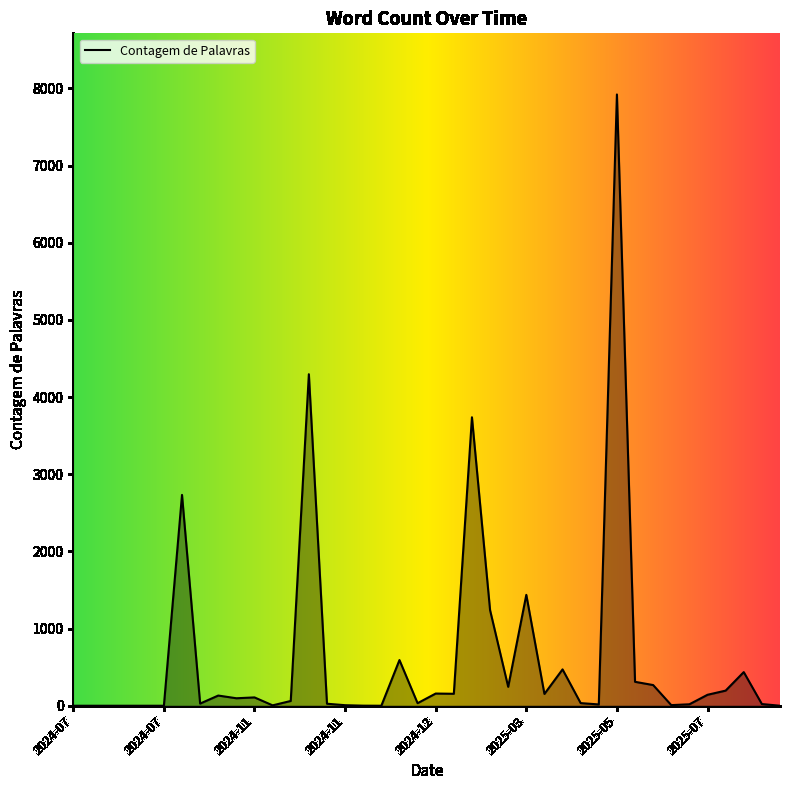

What is the difference between the maximum and minimum values?

7921